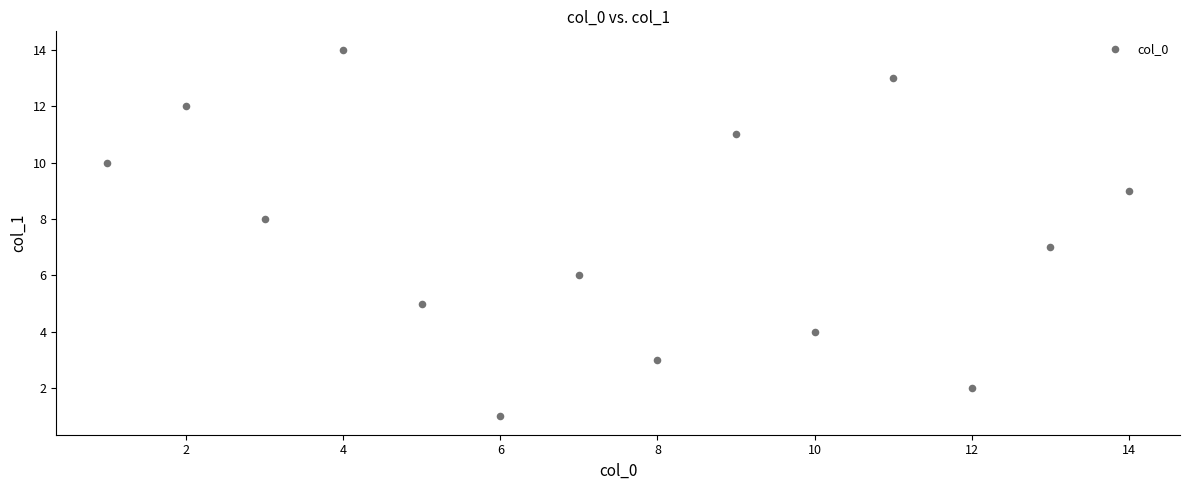

What is the range of Y values (max minus min)?

13